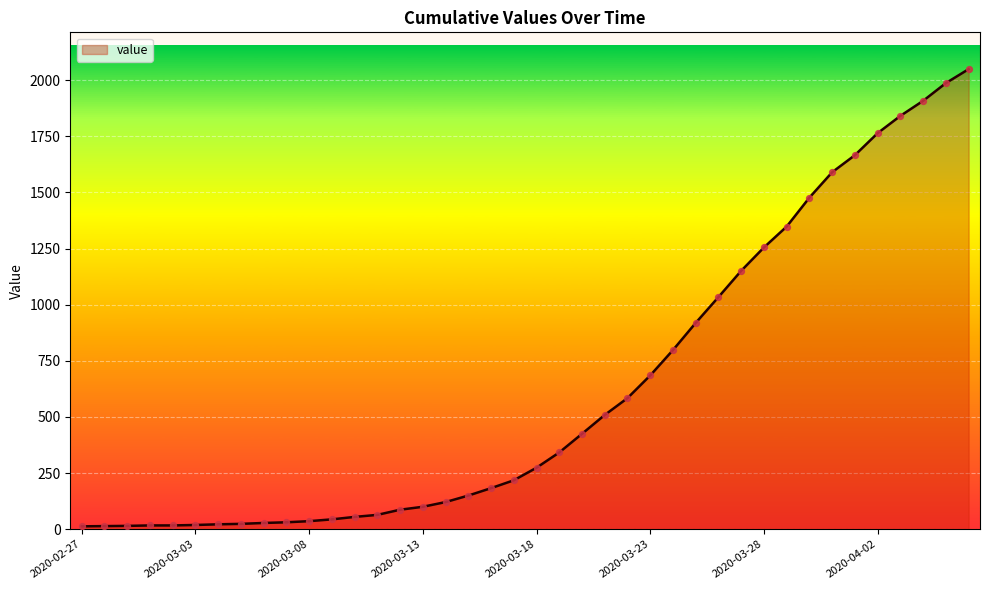

What is the greatest value displayed?

2049